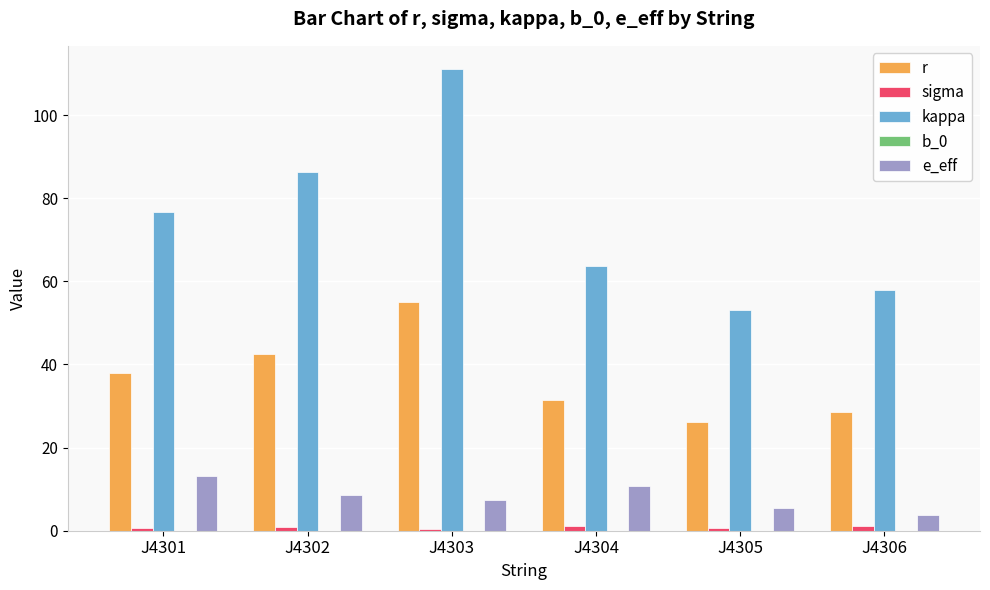

At which category does the chart reach its peak across all series?

J4303